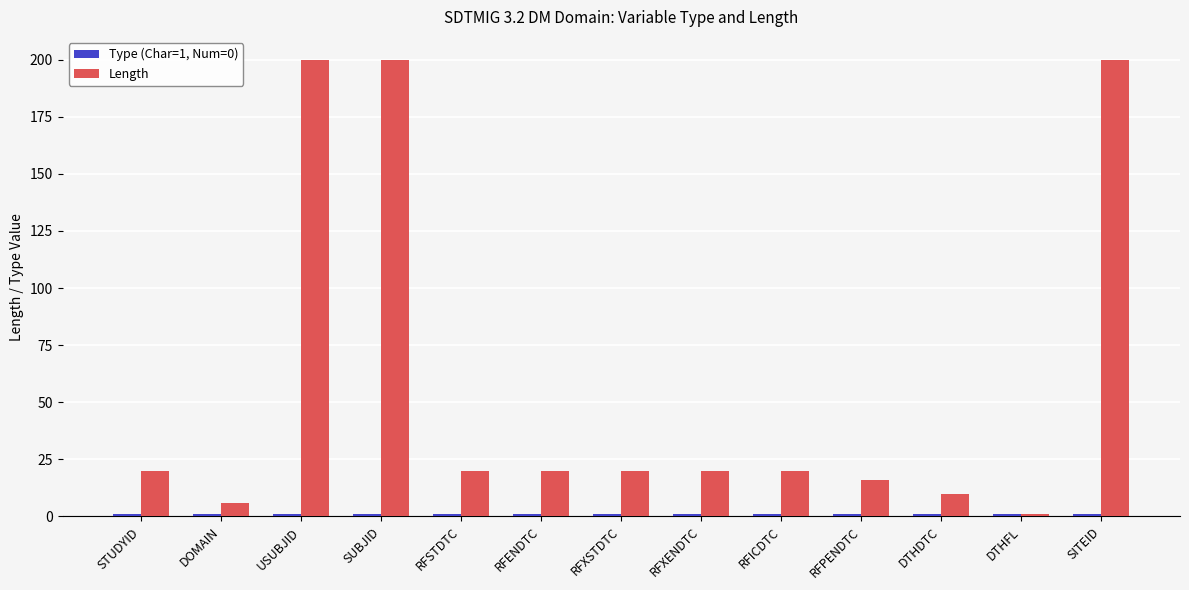

What is the maximum value for Length?

200